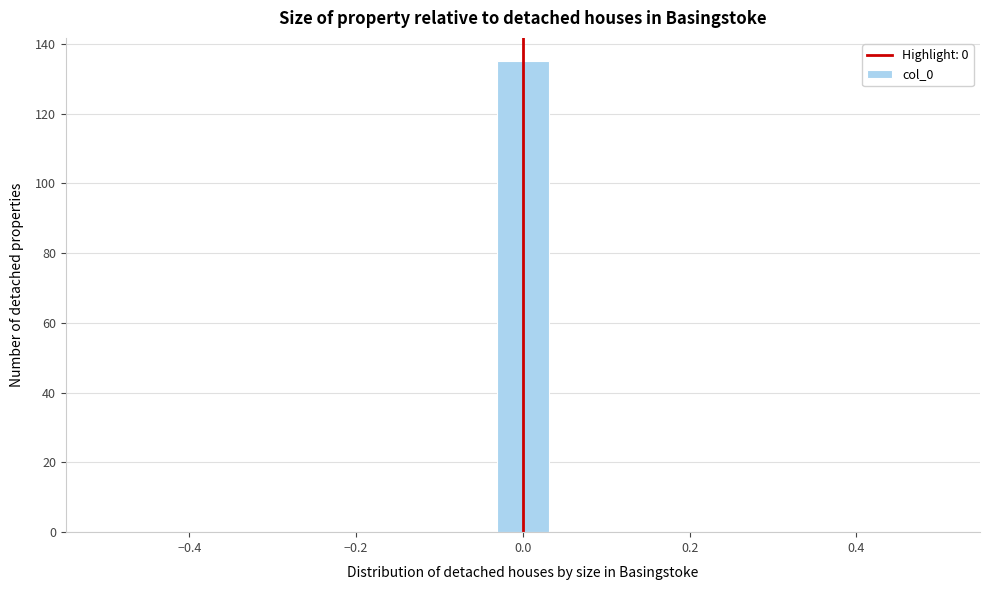

Read against the x-axis, roughly where is the centre of the tallest bar?

0.00